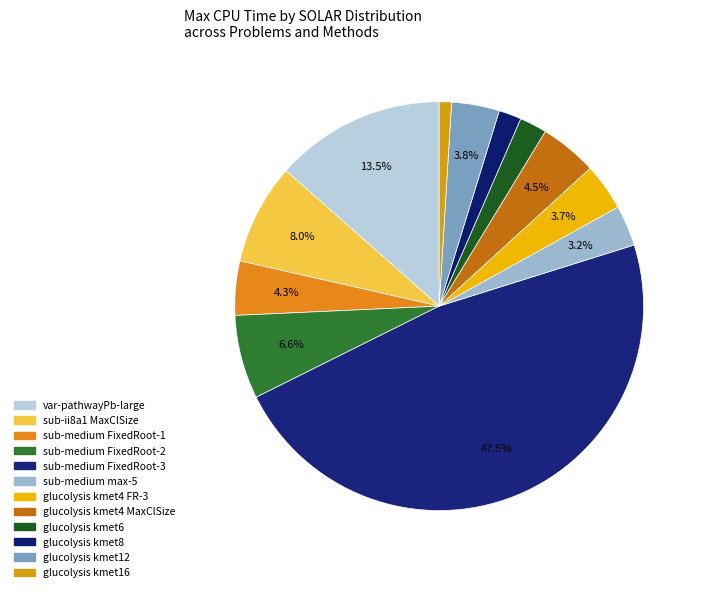

To the nearest percent, what is the average slice percentage?

8%